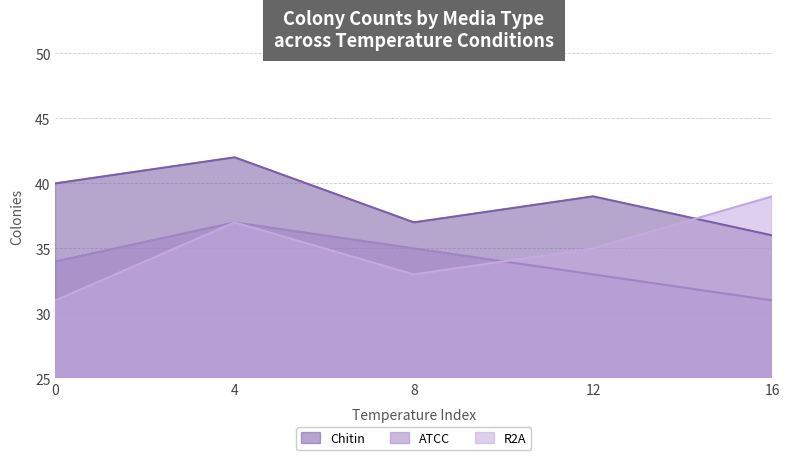

At 8, list the series in order from smallest to largest.

R2A, ATCC, Chitin